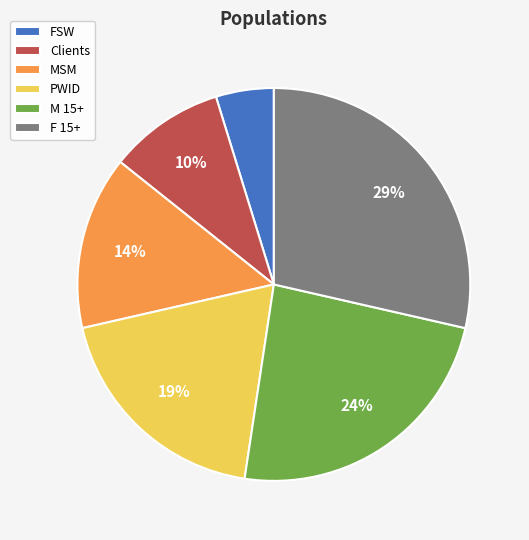

How many slices are in this pie chart?

6